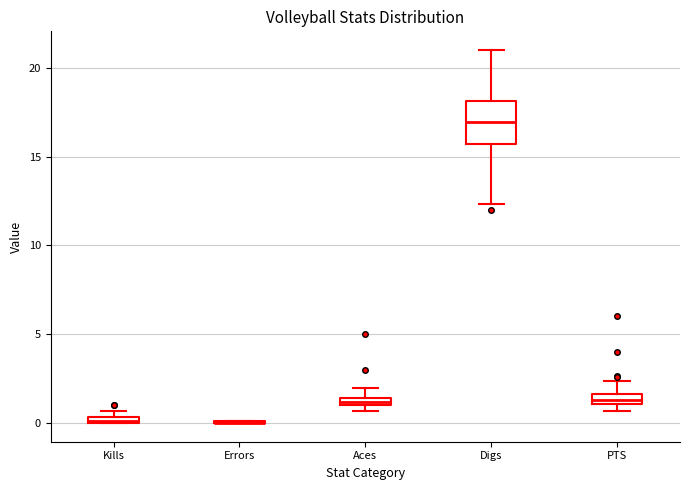

Which box is the tallest, from its lower edge to its upper edge?

Digs